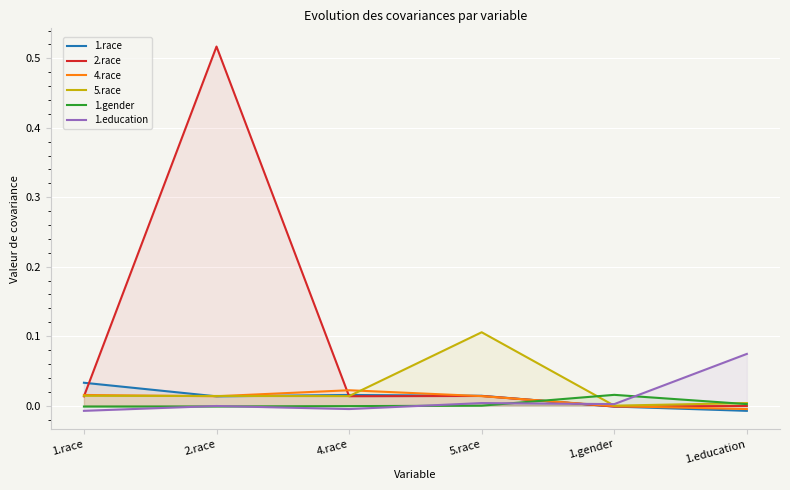

Reading right to left, list all the values displayed in this chart.

1.race: 1.education=-0.0	1.gender=-0.0	5.race=0.0	4.race=0.0	2.race=0.0	1.race=0.0
2.race: 1.education=-0.0	1.gender=-0.0	5.race=0.0	4.race=0.0	2.race=0.5	1.race=0.0
4.race: 1.education=-0.0	1.gender=-0.0	5.race=0.0	4.race=0.0	2.race=0.0	1.race=0.0
5.race: 1.education=0.0	1.gender=-0.0	5.race=0.1	4.race=0.0	2.race=0.0	1.race=0.0
1.gender: 1.education=0.0	1.gender=0.0	5.race=-0.0	4.race=-0.0	2.race=-0.0	1.race=-0.0
1.education: 1.education=0.1	1.gender=0.0	5.race=0.0	4.race=-0.0	2.race=-0.0	1.race=-0.0